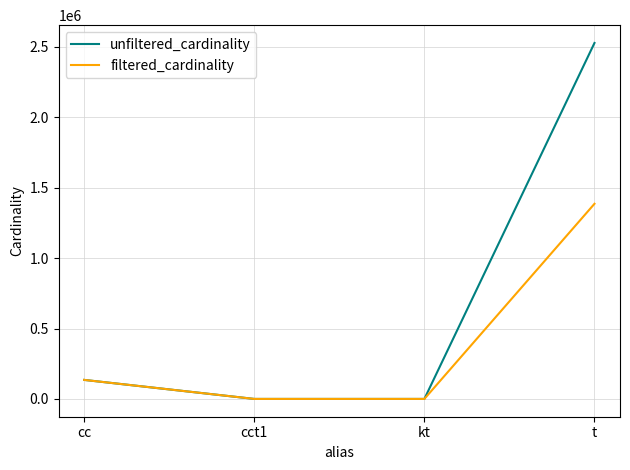

True or false: unfiltered_cardinality has more than 2 points higher than both neighbors.

False